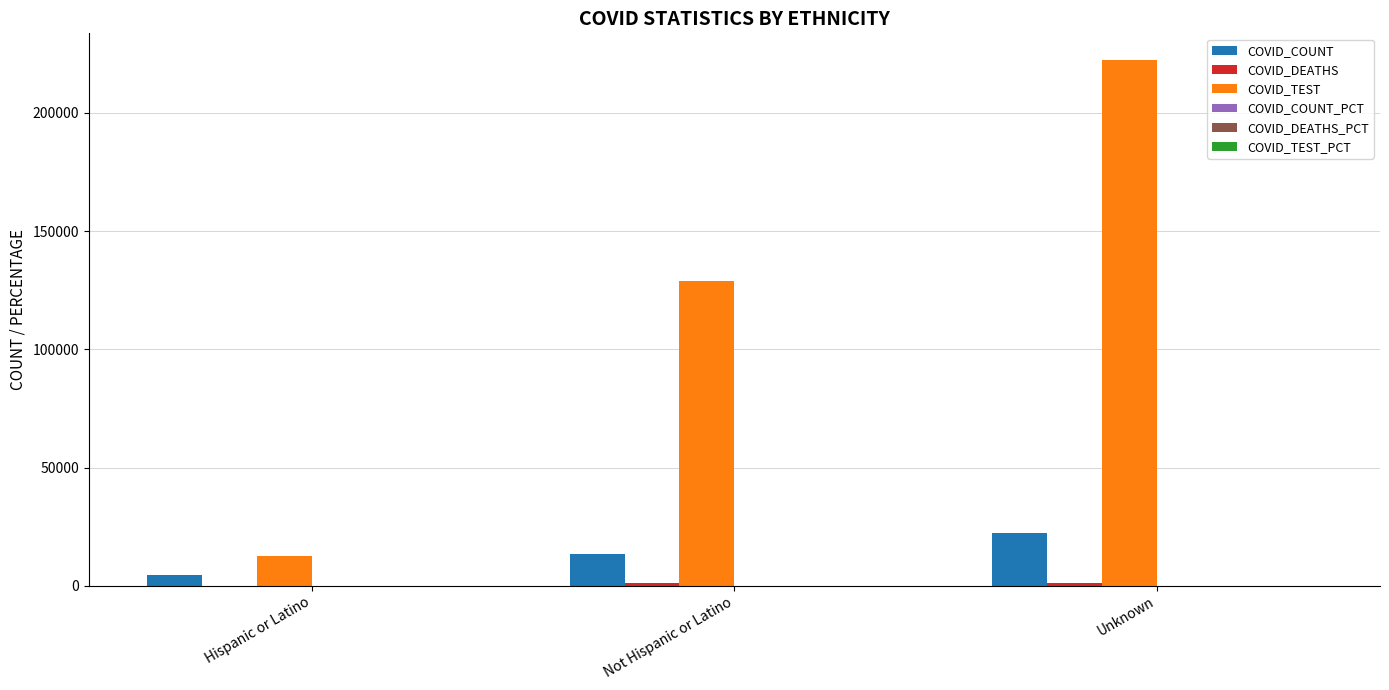

The value of COVID_COUNT at Hispanic or Latino is 4740.0. True or false?

True